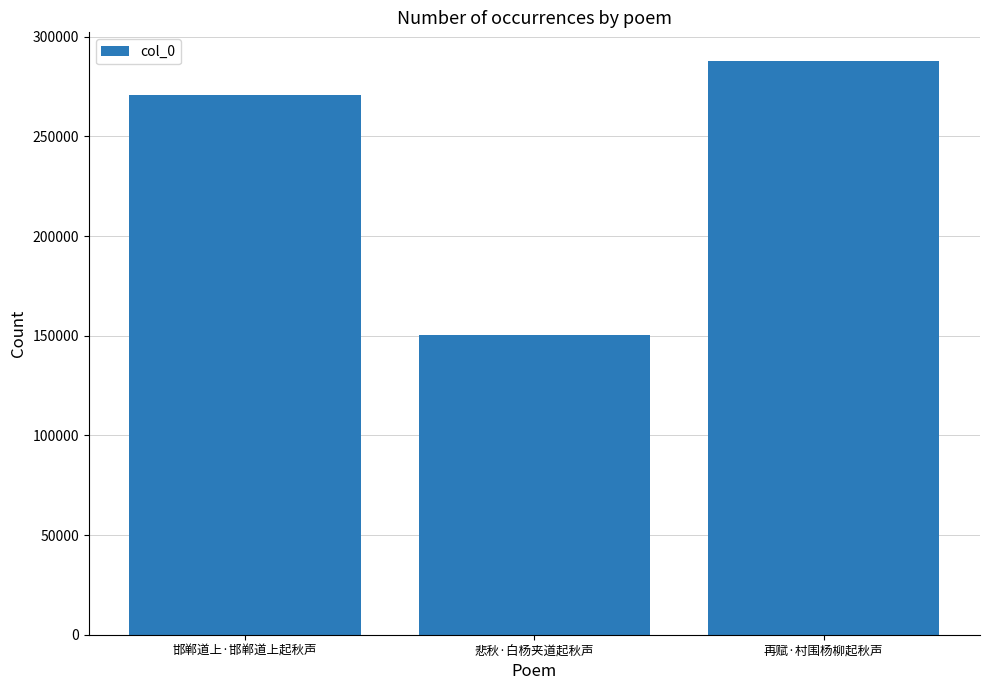

Is it true that the value at 悲秋·白杨夹道起秋声 is 150129?

True